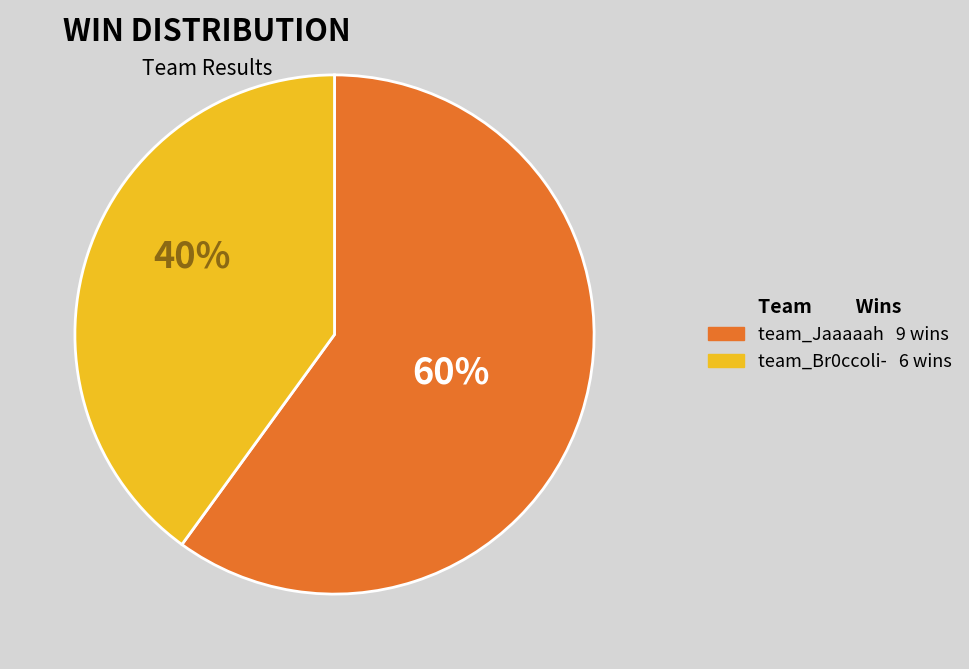

Between team_Jaaaaah and team_Br0ccoli-, which is larger?

team_Jaaaaah